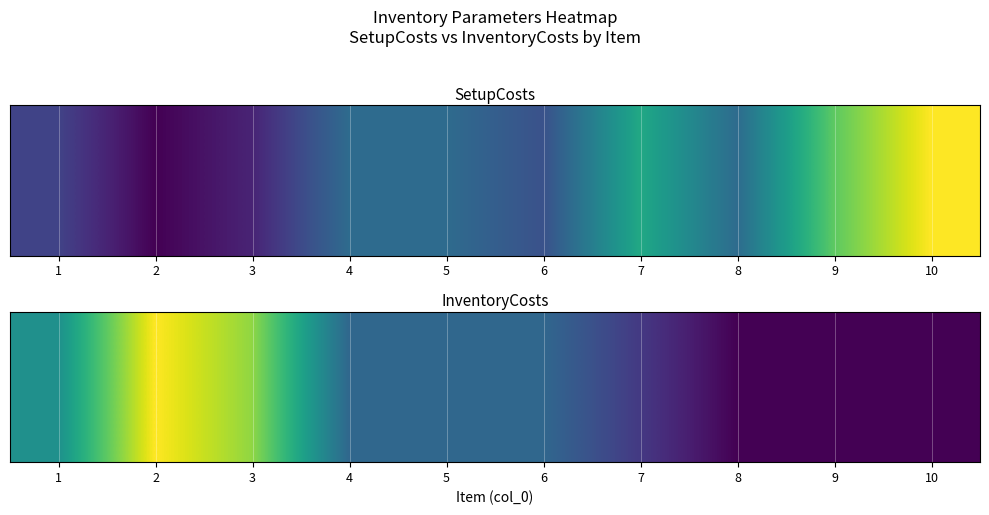

How many values are below 3?

4